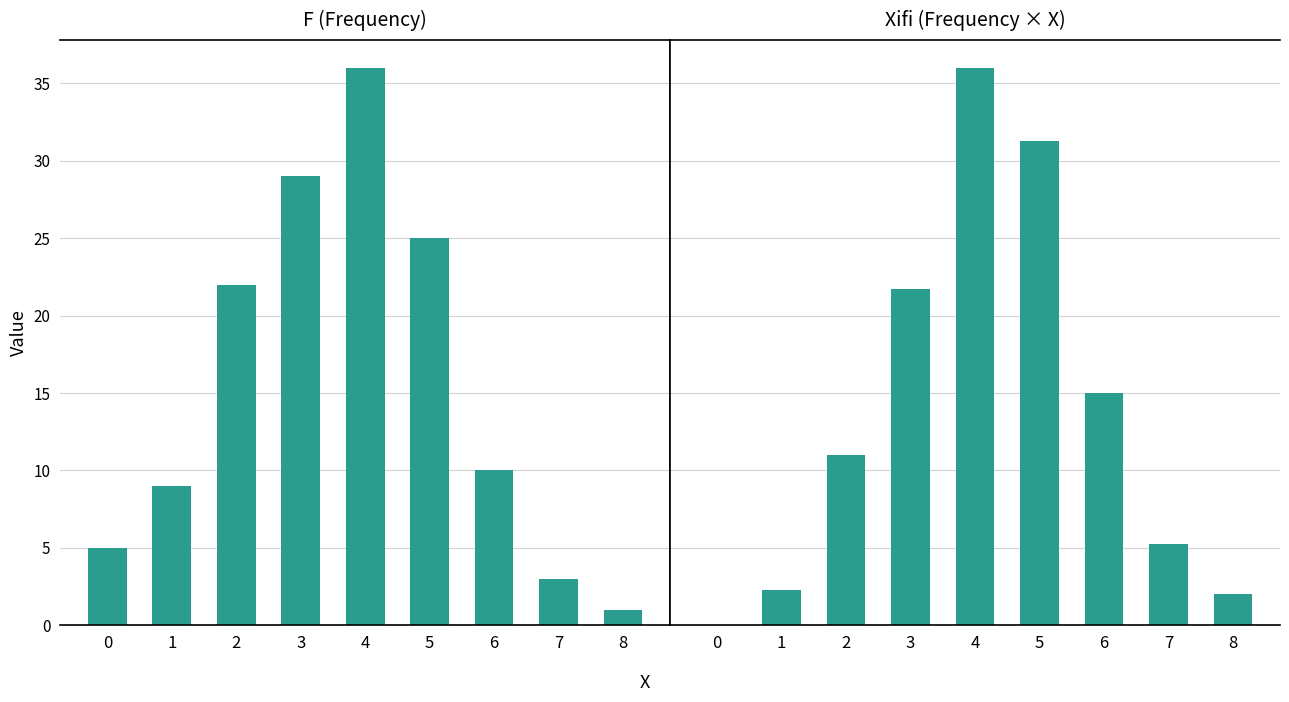

Rank the series at 2 from lowest to highest value.

F, Xifi